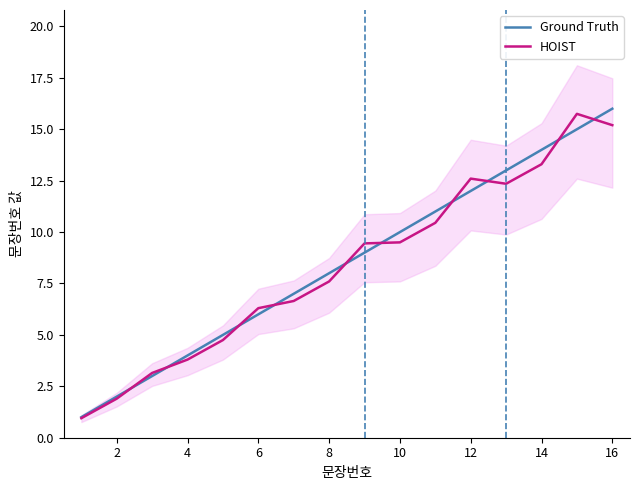

What is the sum of all HOIST values?

133.7